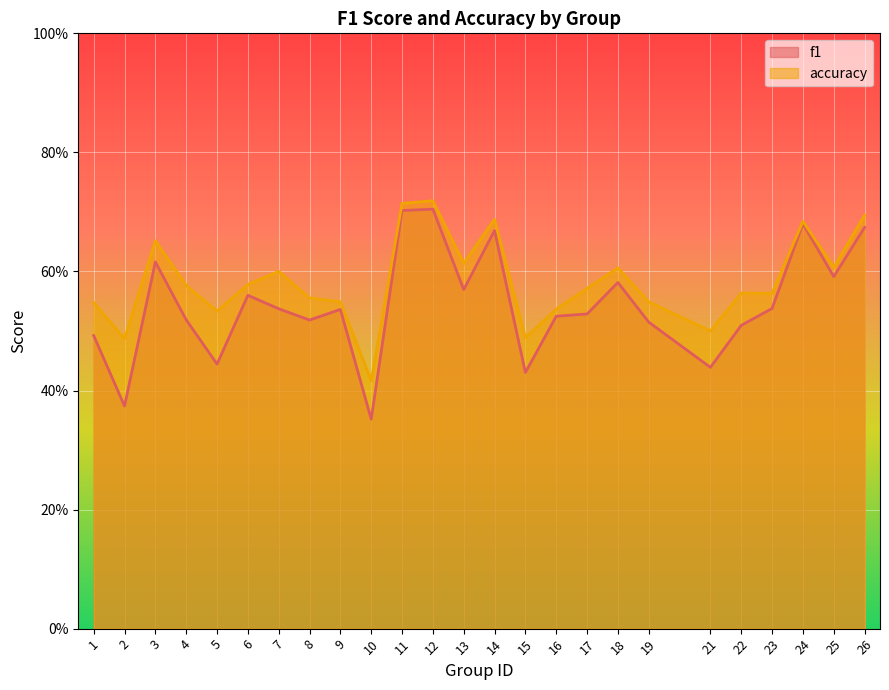

What is the average value of the f1 series?

0.5